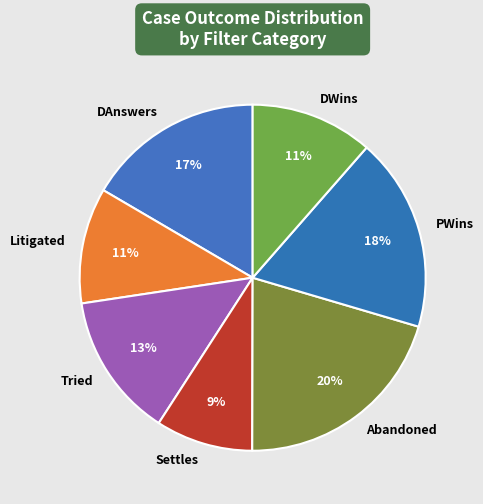

Do Litigated and Abandoned together represent more than half of the pie?

No